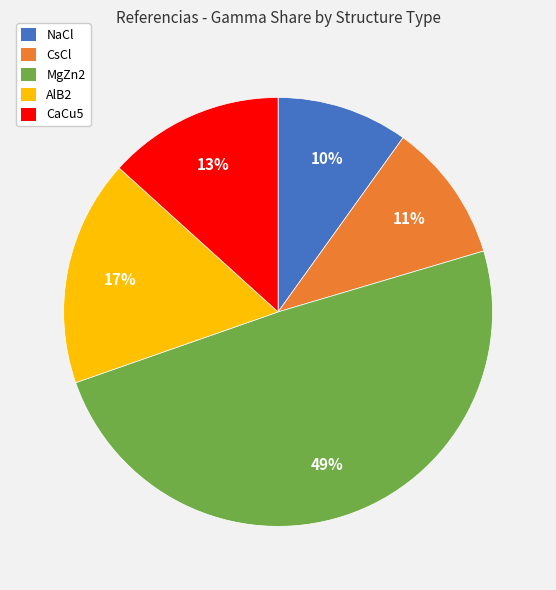

Combined, do CaCu5 and MgZn2 account for over 50%?

Yes